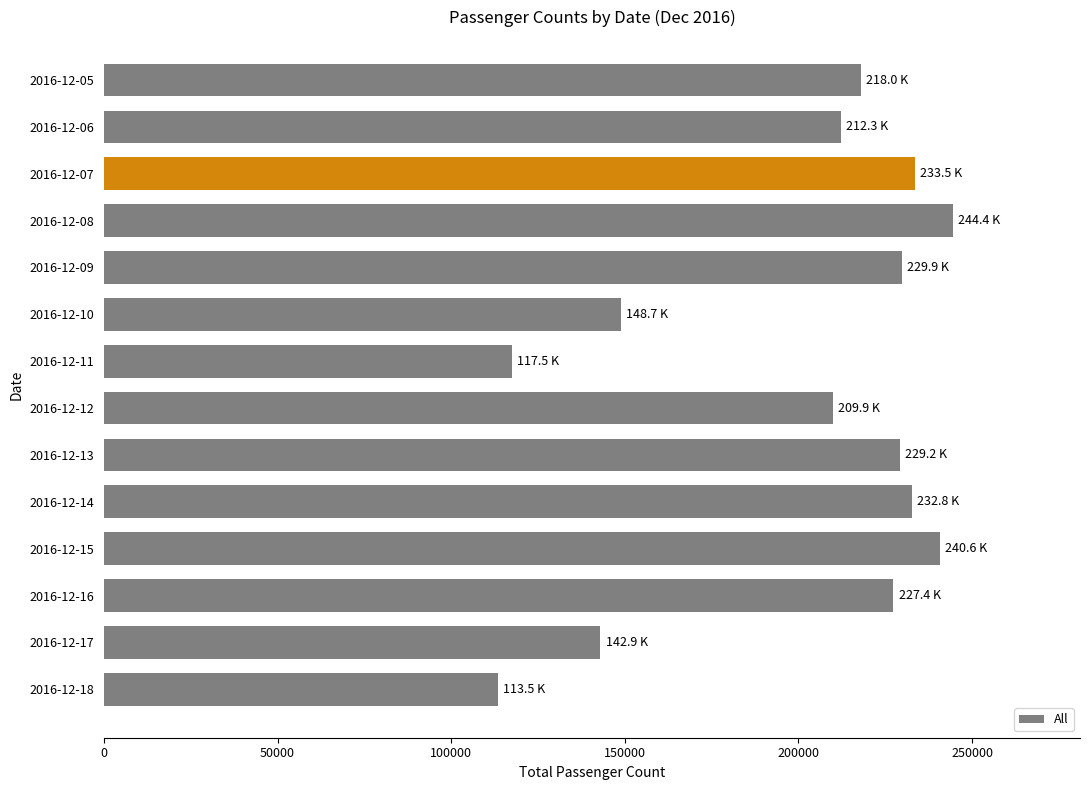

The value at 2016-12-06 is 147220. True or false?

False